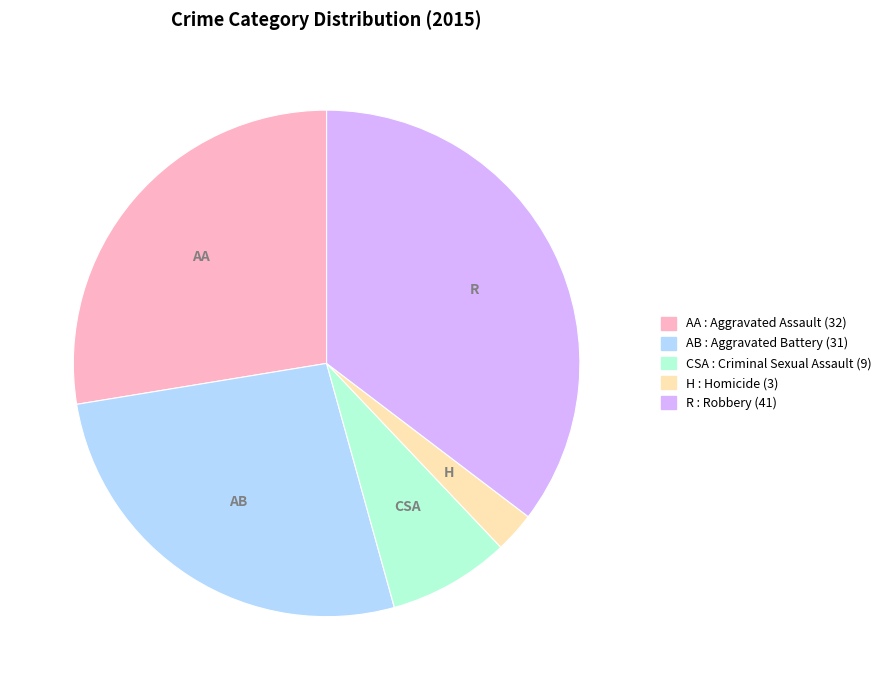

Does any single category account for the majority?

No